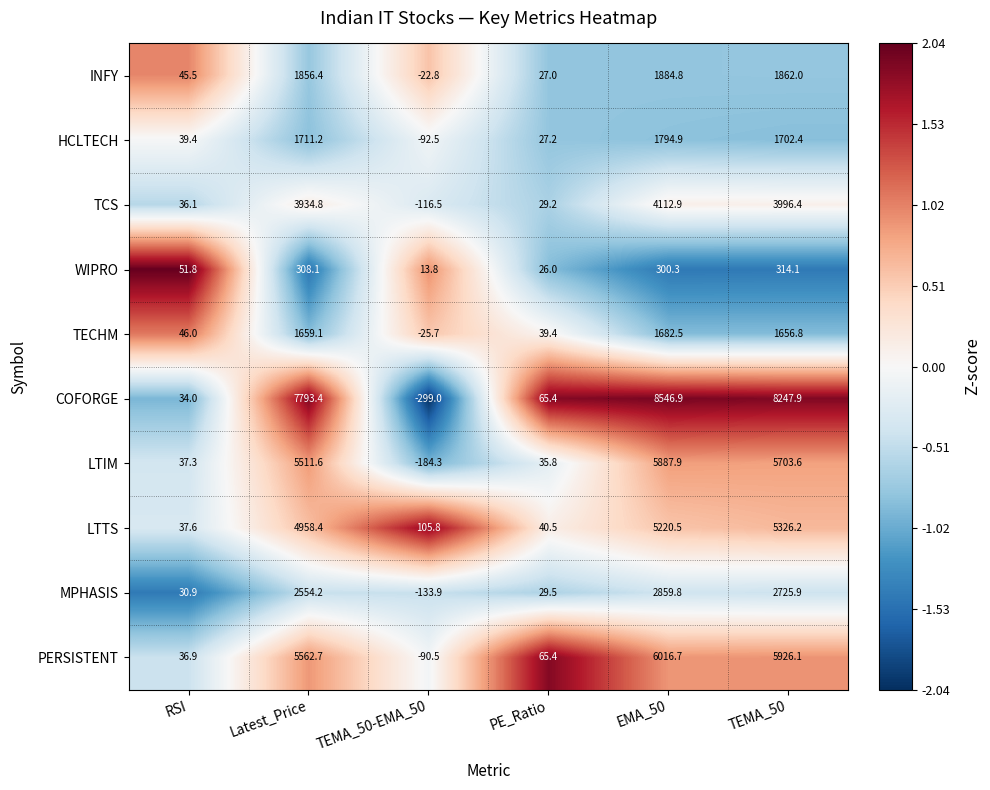

What is the difference between the maximum and minimum values in the TECHM series?

1708.2